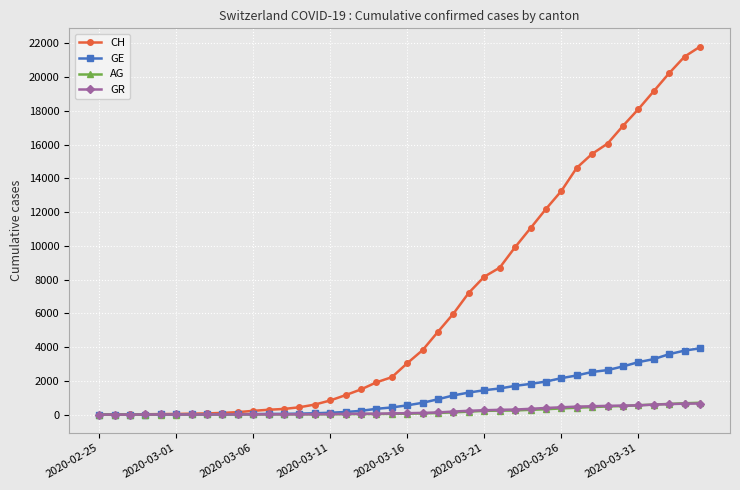

Which series has the widest spread of values?

CH